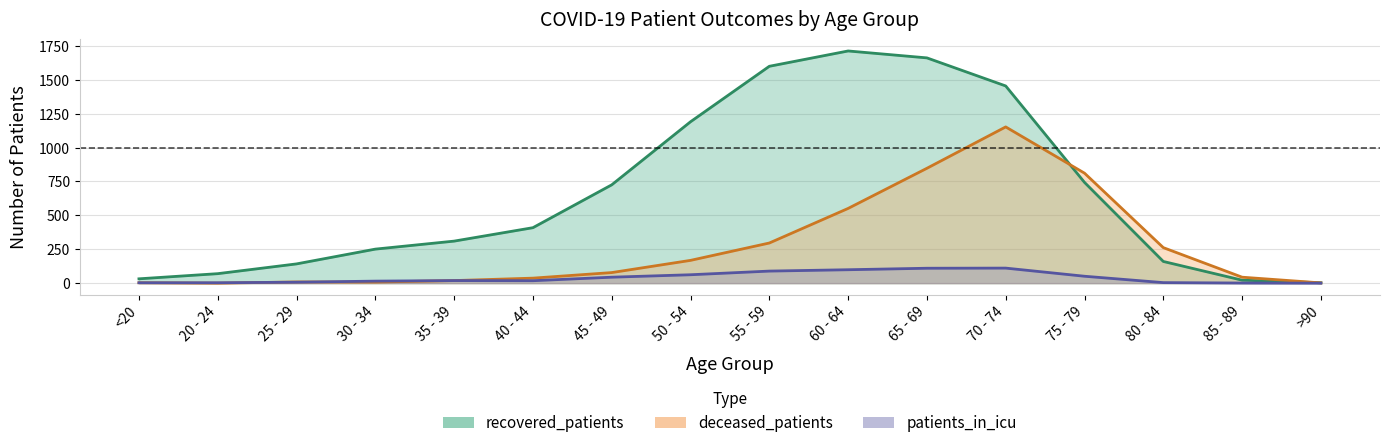

Reading left to right, list all the values displayed in this chart.

recovered_patients: <20=32	20 - 24=70	25 - 29=142	30 - 34=251	35 - 39=310	40 - 44=409	45 - 49=725	50 - 54=1190	55 - 59=1599	60 - 64=1712	65 - 69=1661	70 - 74=1454	75 - 79=743	80 - 84=160	85 - 89=22	>90=3
deceased_patients: <20=3	20 - 24=0	25 - 29=9	30 - 34=8	35 - 39=19	40 - 44=37	45 - 49=78	50 - 54=168	55 - 59=296	60 - 64=551	65 - 69=847	70 - 74=1152	75 - 79=811	80 - 84=262	85 - 89=44	>90=2
patients_in_icu: <20=3	20 - 24=3	25 - 29=7	30 - 34=15	35 - 39=19	40 - 44=18	45 - 49=44	50 - 54=62	55 - 59=89	60 - 64=99	65 - 69=110	70 - 74=111	75 - 79=51	80 - 84=4	85 - 89=1	>90=0